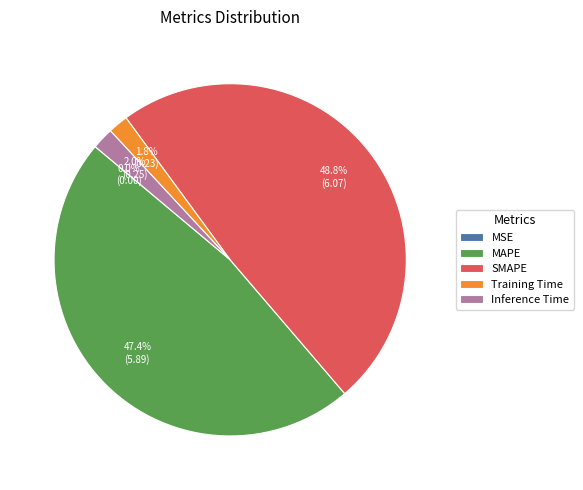

To the nearest percent, what is the difference between the largest and smallest slice percentages?

49%